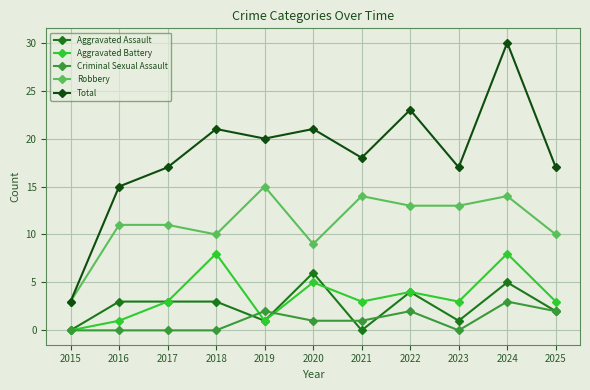

Count the number of categories in the chart.

11